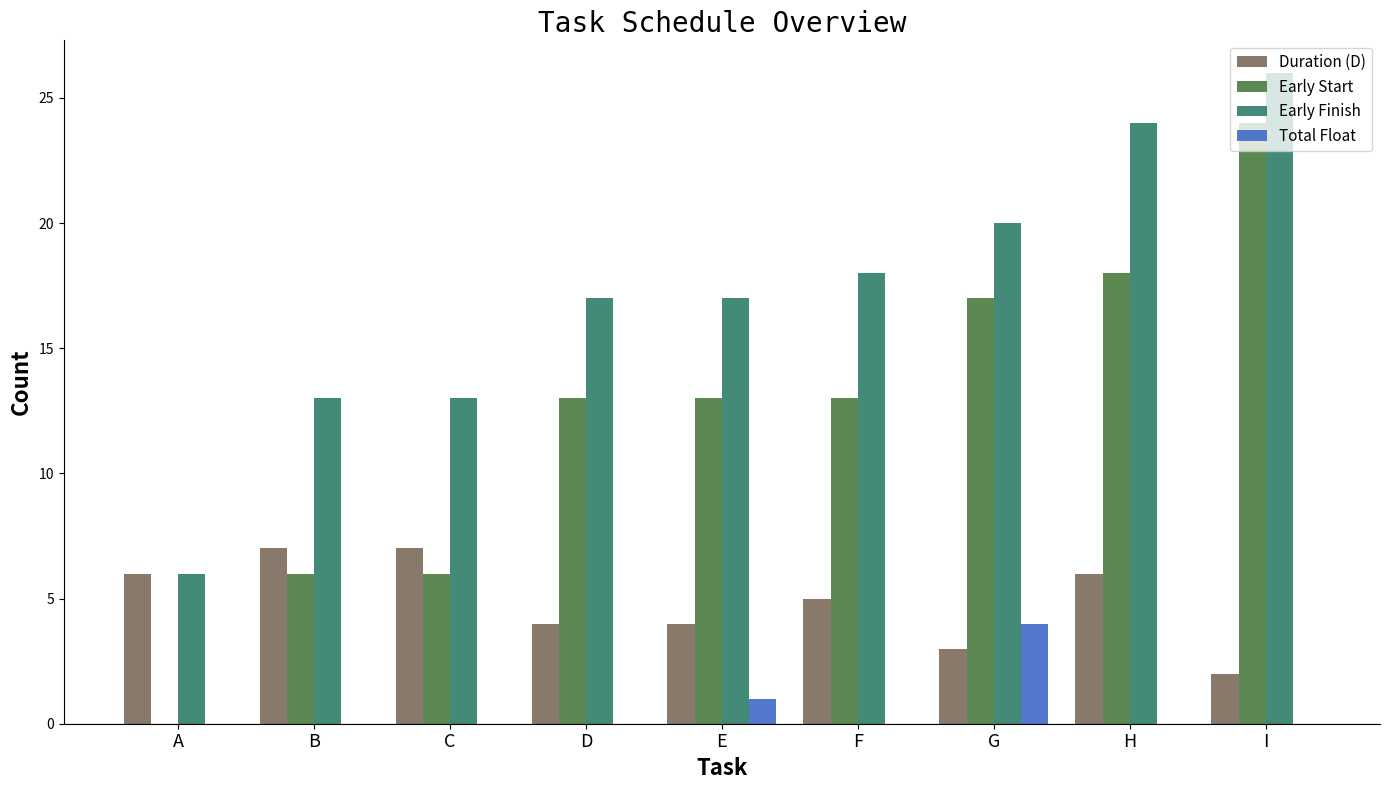

What is the average value of the Early Start series?

12